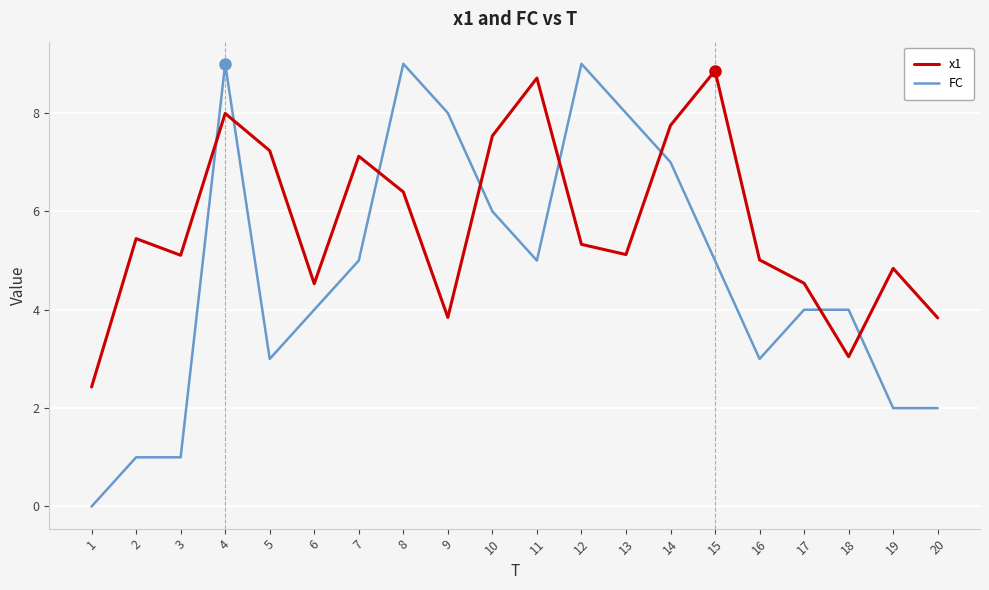

What is the difference between the maximum and minimum values in the x1 series?

6.4